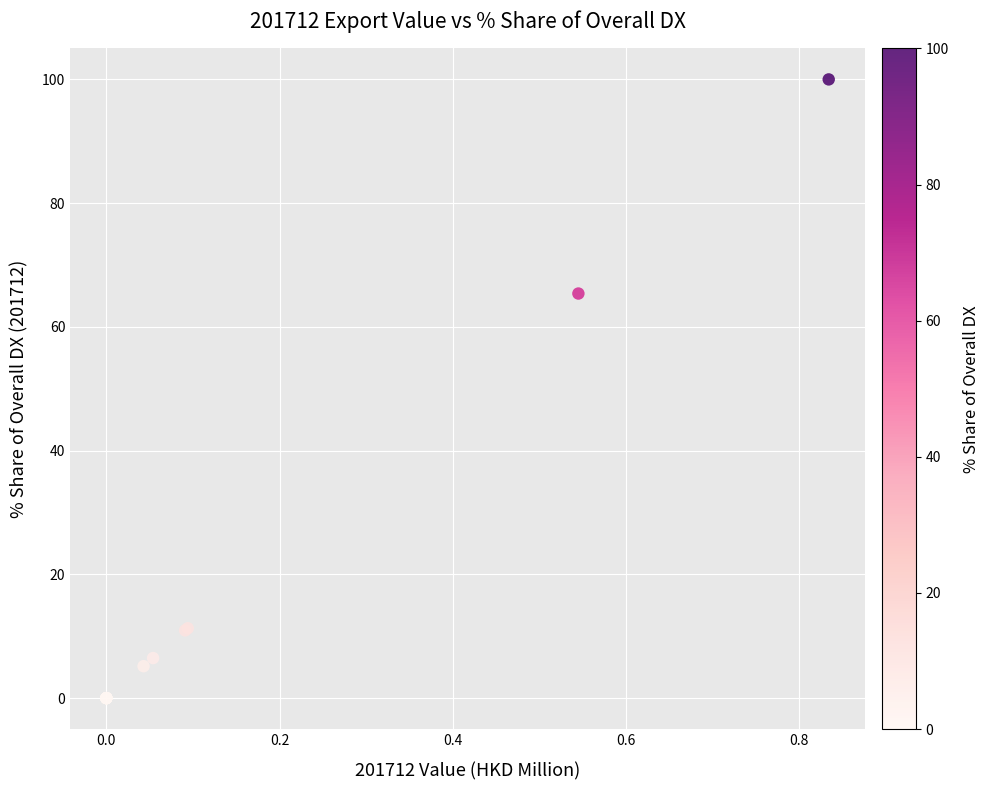

What Y value in the scatter plot is closest to 50?

65.4